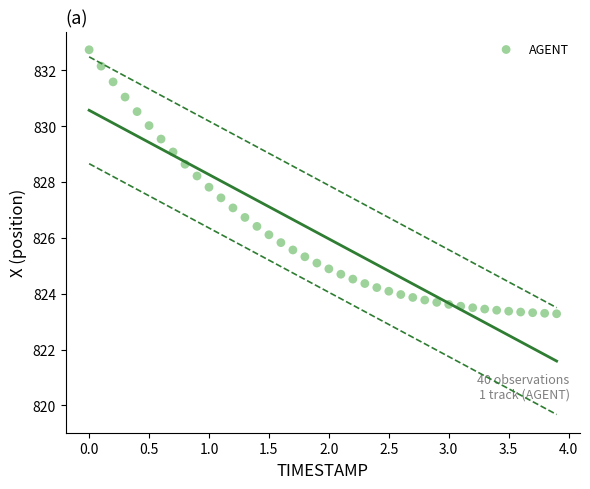

What is the range of Y values (max minus min)?

9.5